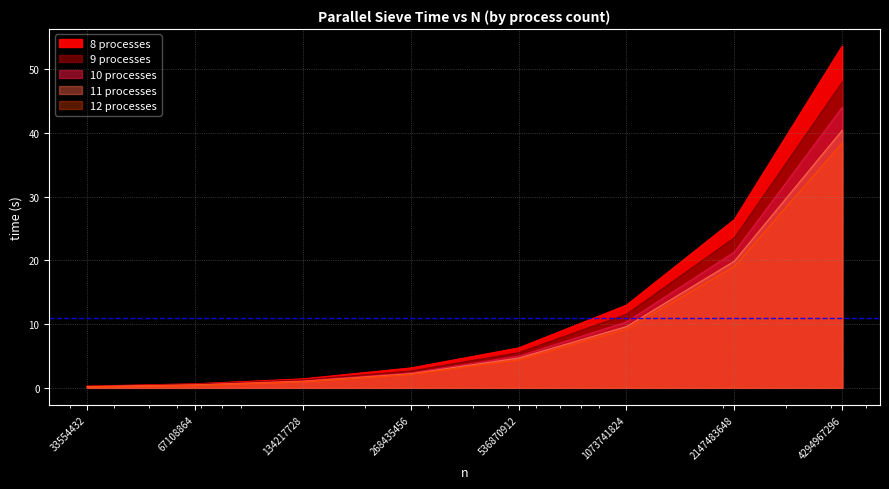

Rank the categories by 11 processes value from highest to lowest.

4294967296, 2147483648, 1073741824, 536870912, 268435456, 134217728, 67108864, 33554432